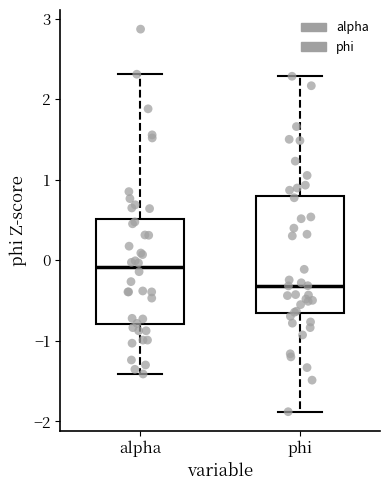

Reading left to right, transcribe this box plot: for each box, give where its median line is, the range the box spans, and where its two whiskers end, as read against the y-axis. The values are not printed on the chart, so give them approximately, as read against the axis.

alpha: median -0.1, box -0.8 to 0.5, whiskers -1.4 to 2.3
phi: median -0.3, box -0.7 to 0.8, whiskers -1.9 to 2.3